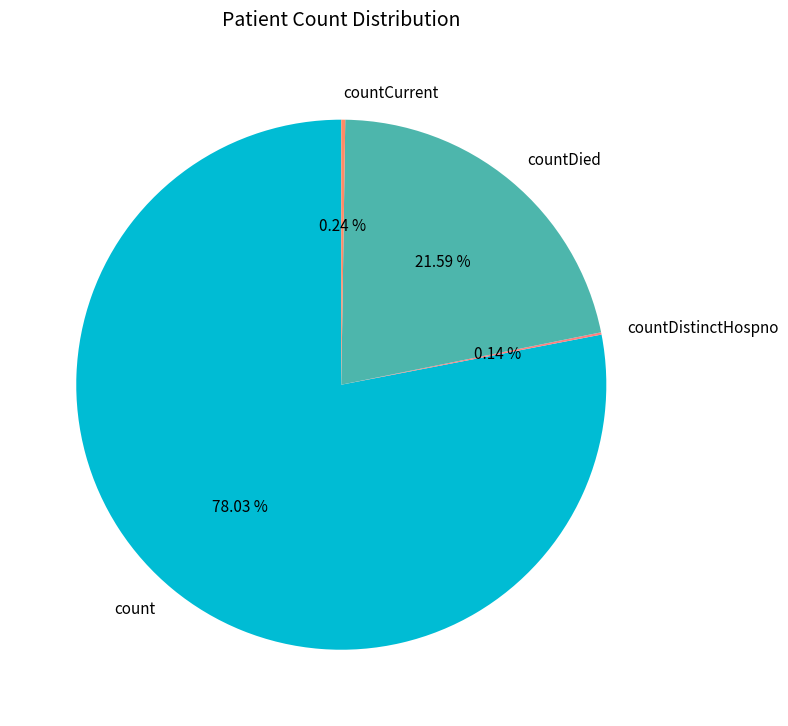

Which slice is the largest?

count